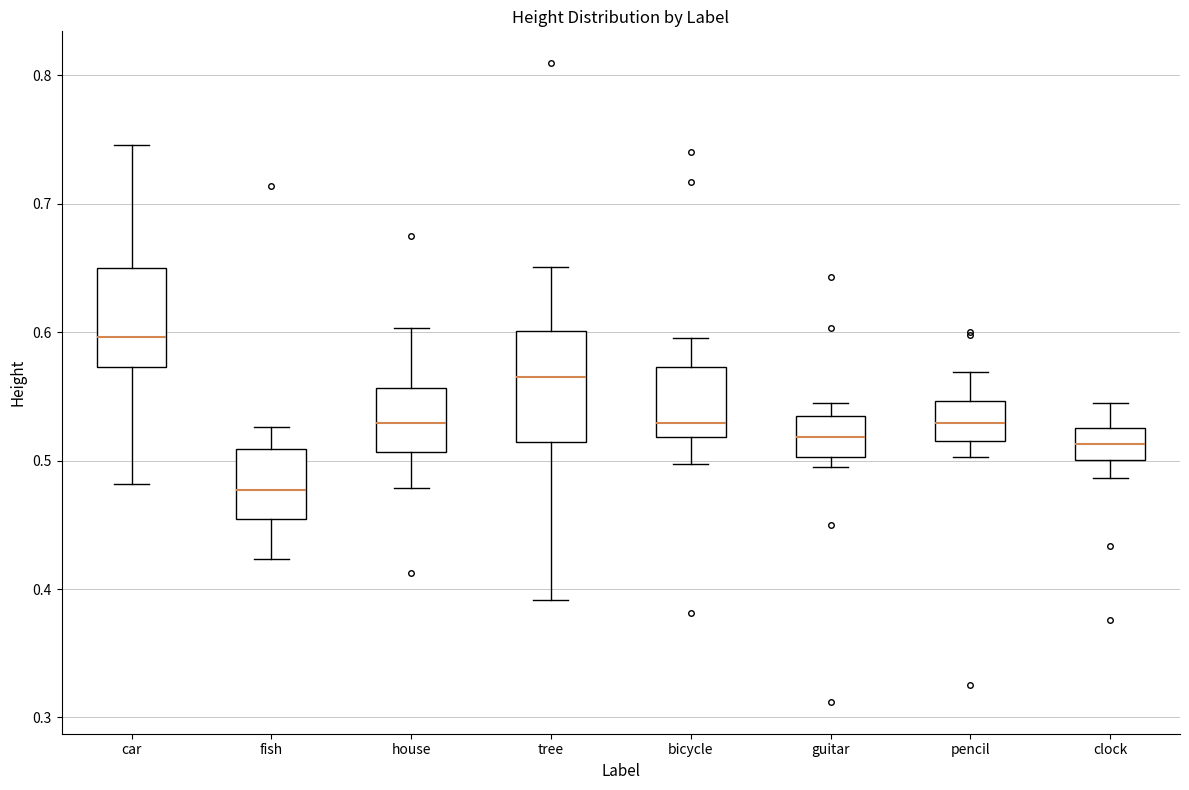

Which box has the lowest median line?

fish